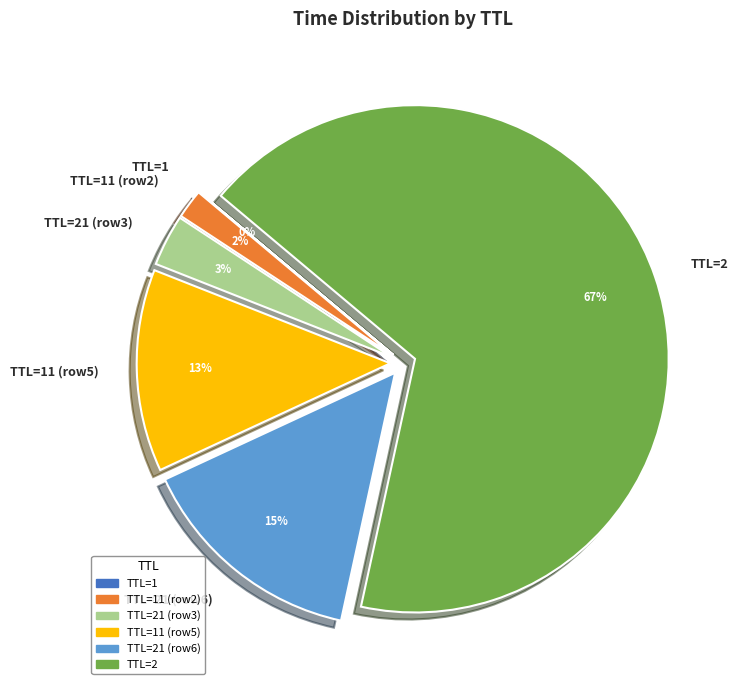

What is the largest slice in the pie chart?

TTL=2